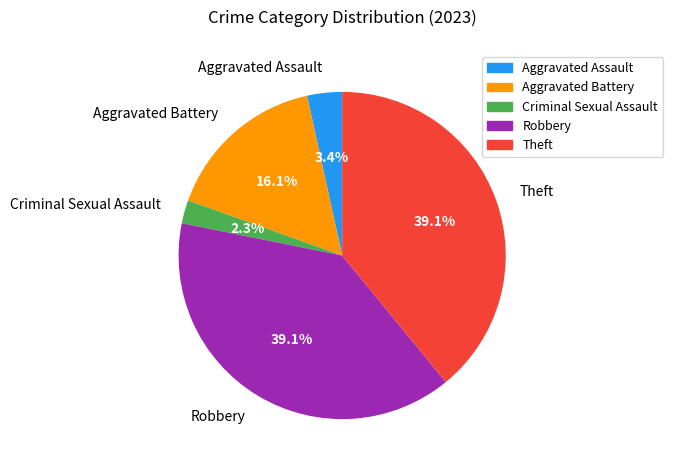

What percentage is the Aggravated Battery slice, to the nearest percent?

16%